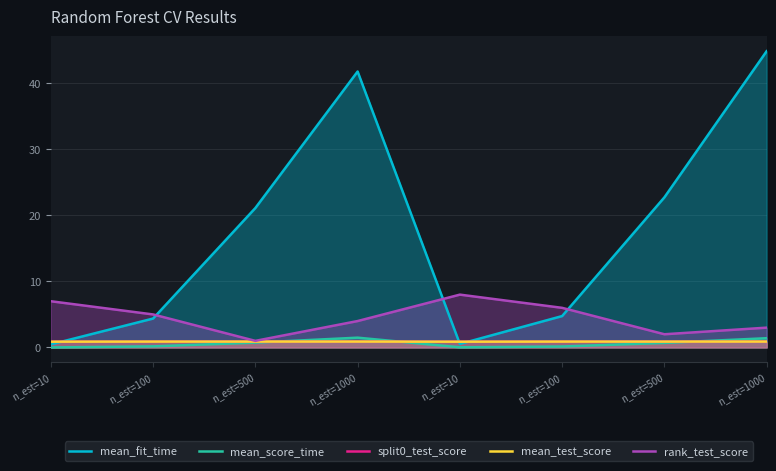

At which category is the sum across all series the highest?

n_est=1000